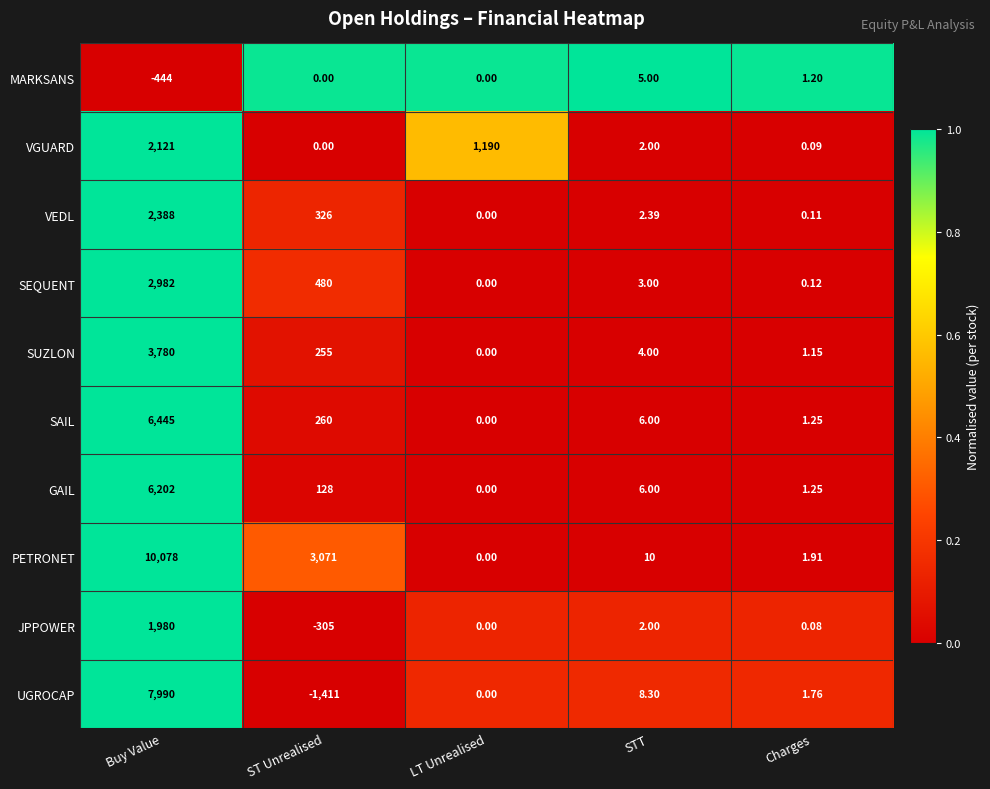

At which label does SUZLON reach its minimum?

LT Unrealised